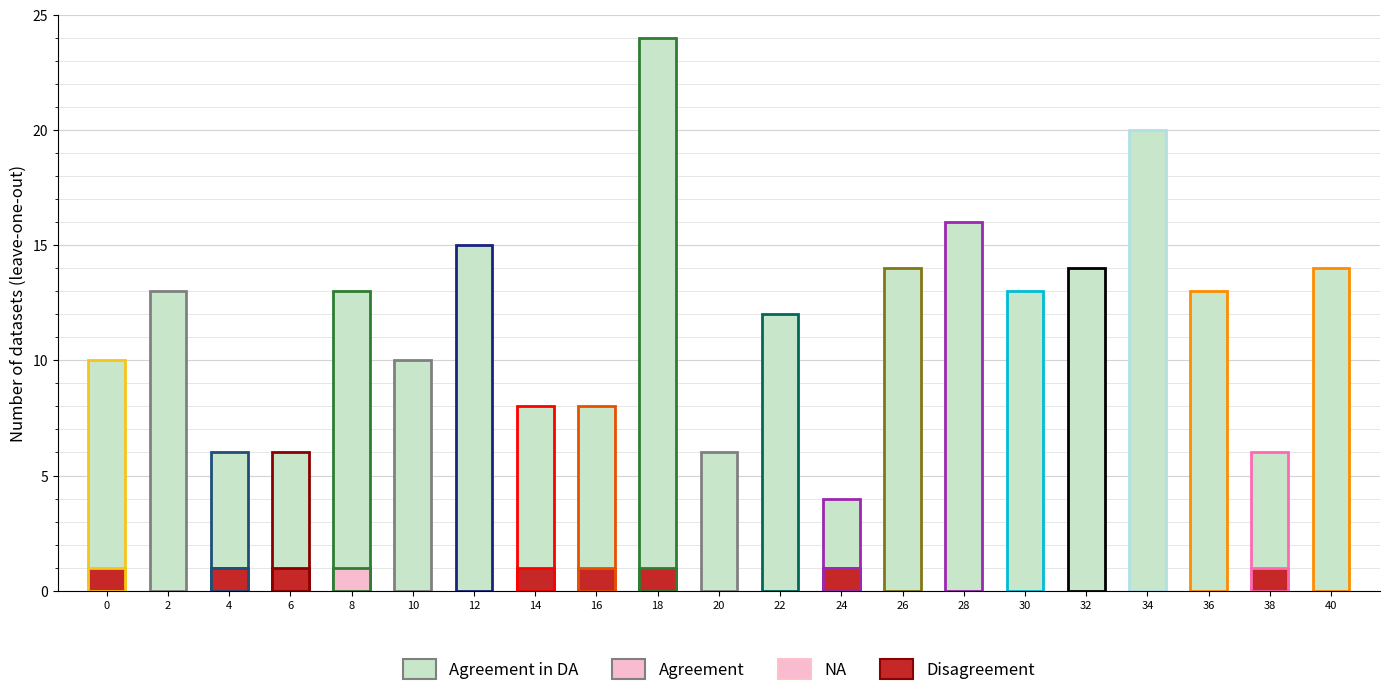

The value of Disagreement at 8 is 0. True or false?

True